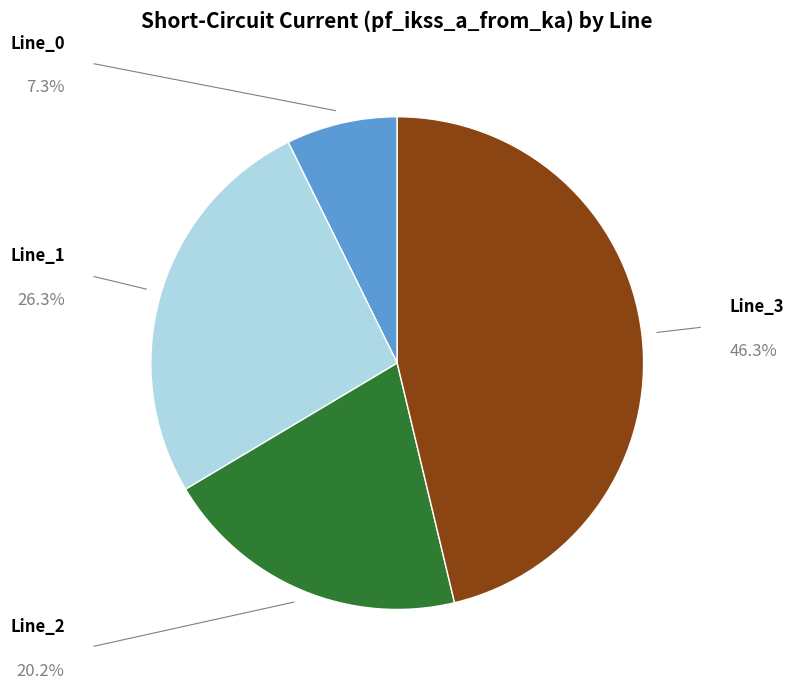

Is there a majority slice in this chart?

No